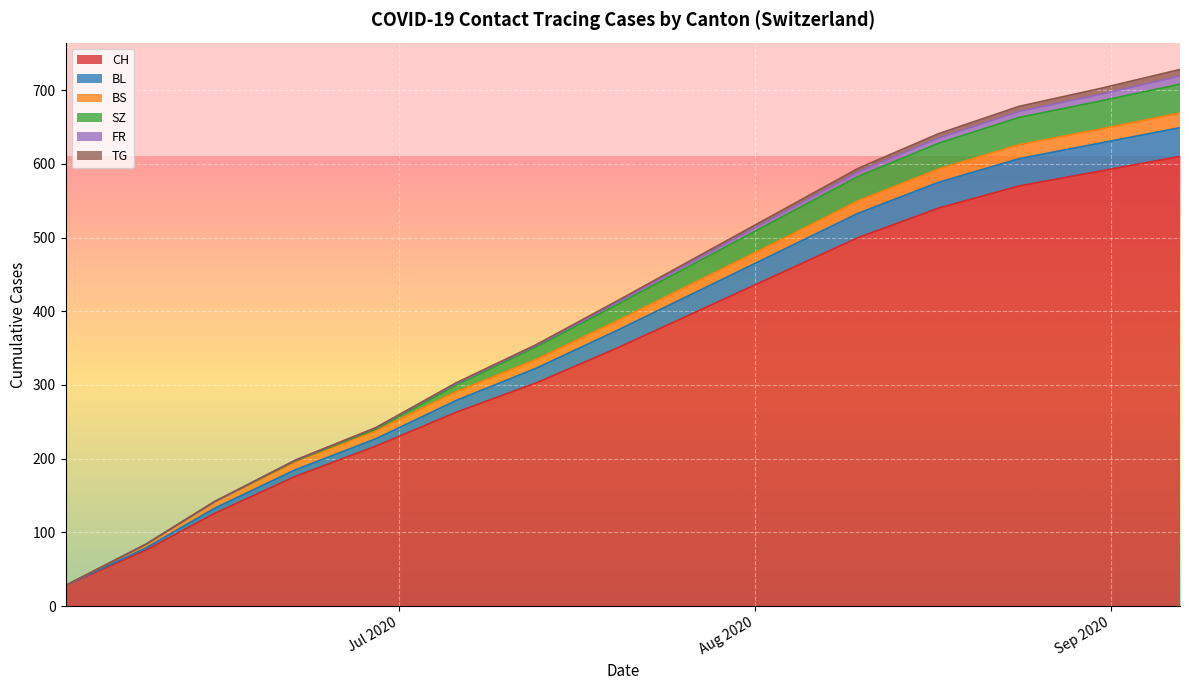

How many lines are shown in the chart?

6